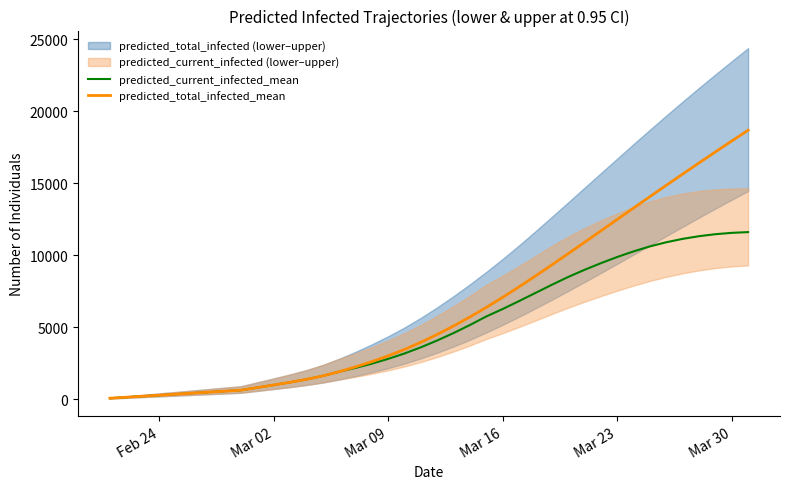

What is the maximum value for predicted_total_infected_mean?

18682